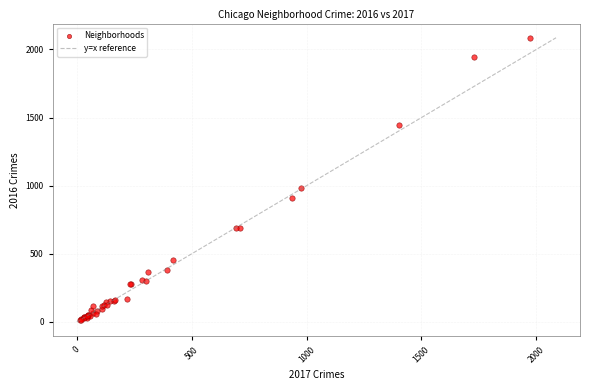

What Y value in the scatter plot is closest to 1048?

983